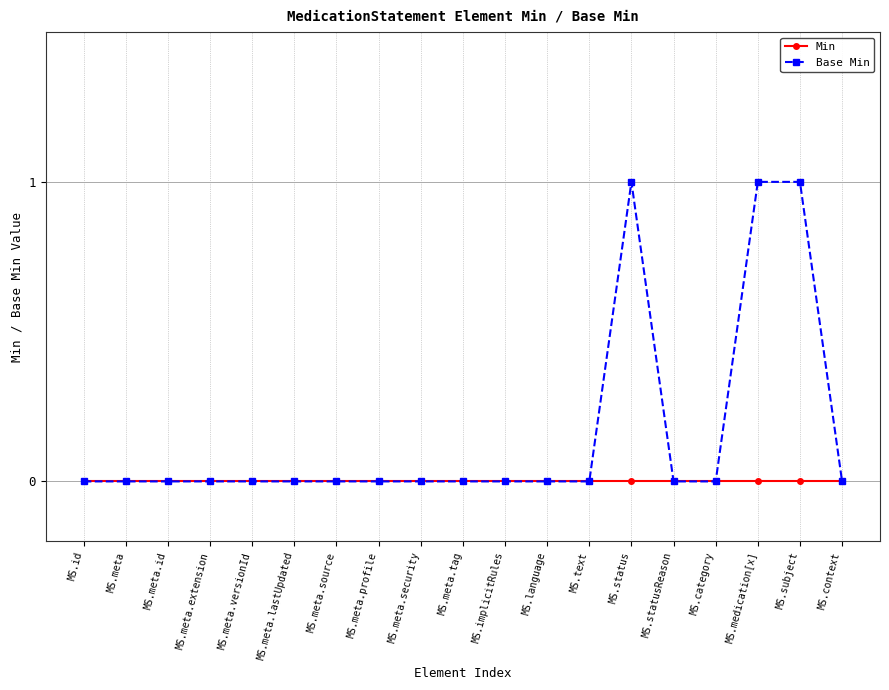

True or false: Base Min has more than 0 interior local peaks.

True